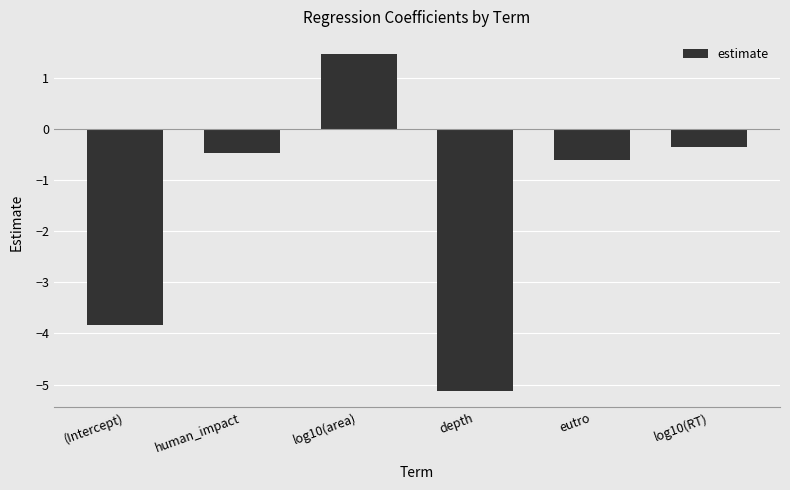

Which label corresponds to the largest value in the chart?

log10(area)